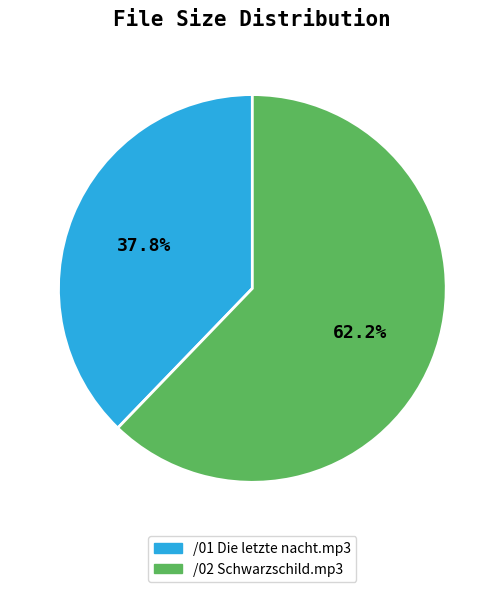

To the nearest percent, what percentage of the pie is /02 Schwarzschild.mp3?

62%